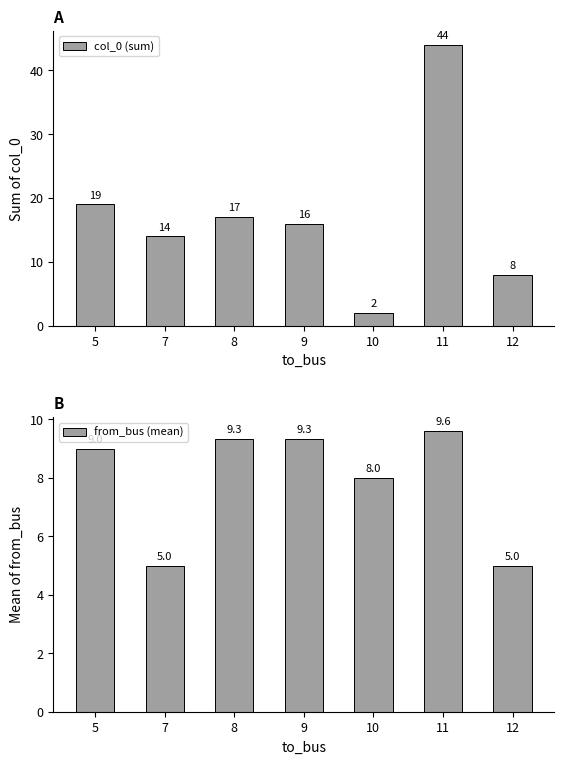

Reading left to right, transcribe all the data shown in this chart.

col_0 (sum): 19.0	14.0	17.0	16.0	2.0	44.0	8.0
from_bus (mean): 9.0	5.0	9.3	9.3	8.0	9.6	5.0